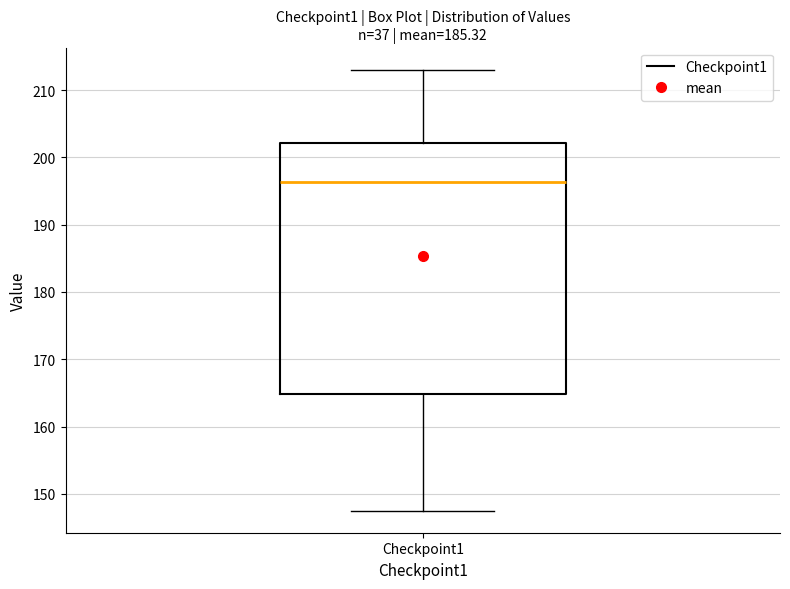

Transcribe this box plot: give where the median line is, the range the box spans, and where the two whiskers end, as read against the y-axis. The values are not printed on the chart, so give them approximately, as read against the axis.

median 196, box 165 to 202, whiskers 147 to 213